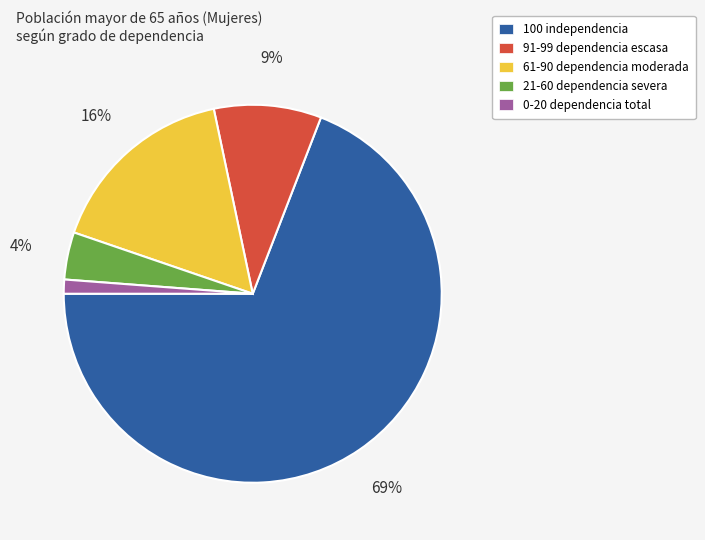

To the nearest percent, what is the difference between the 91-99 dependencia escasa and 0-20 dependencia total slice percentages?

8%